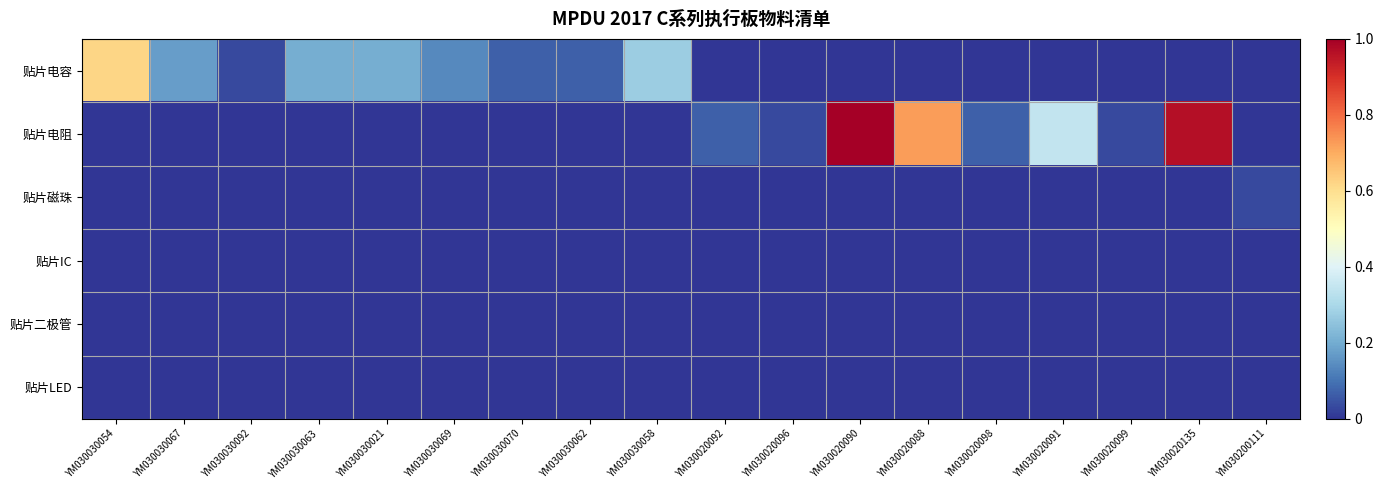

Which label corresponds to the largest value in the chart?

YM030020090